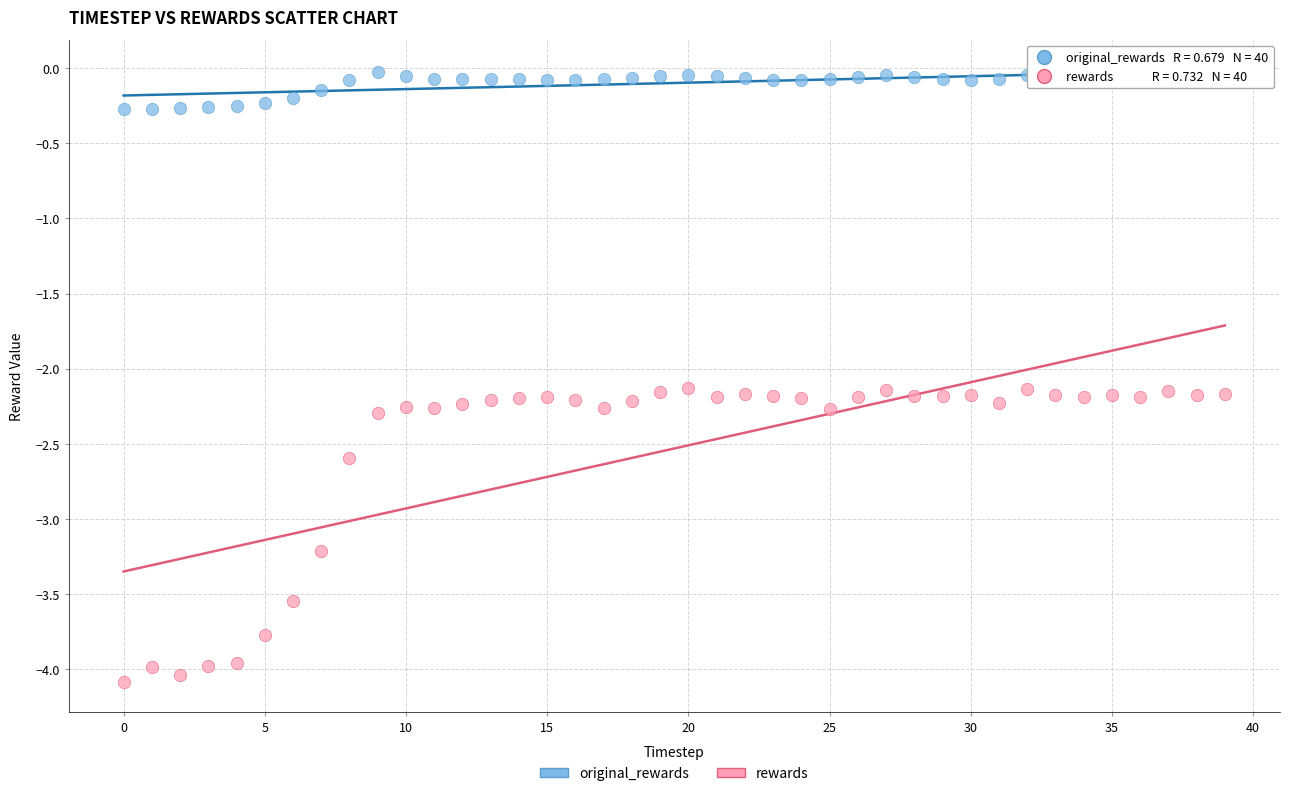

Which series contains the lowest Y value?

rewards